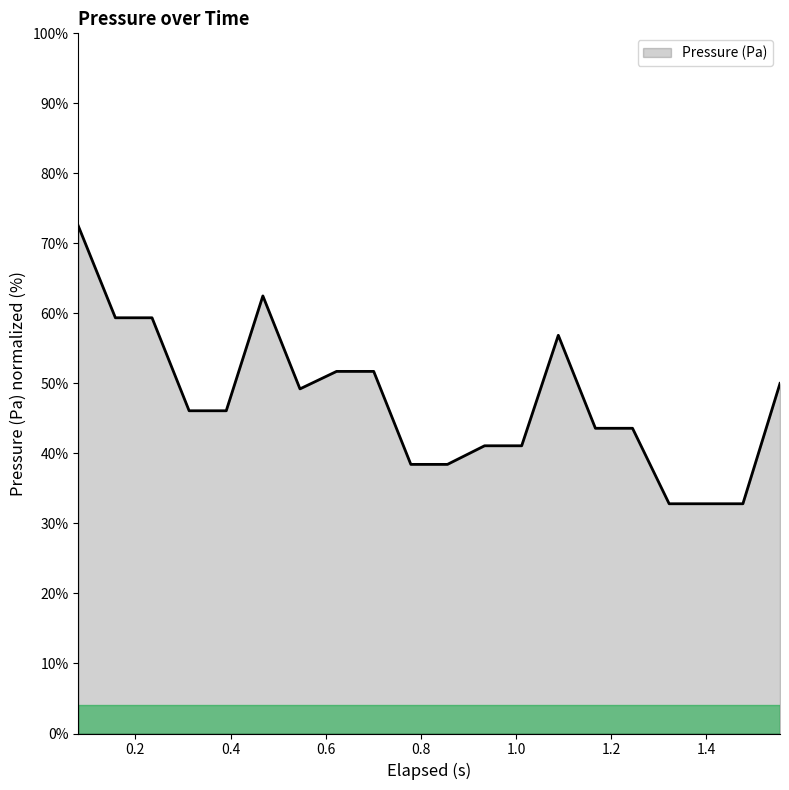

What is the difference between the maximum and second lowest values?

39.7